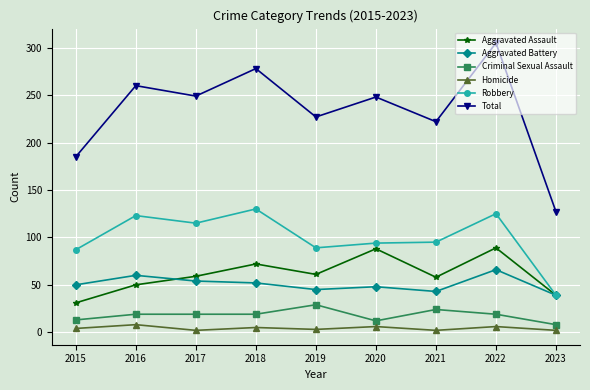

How many data points does each series have?

9